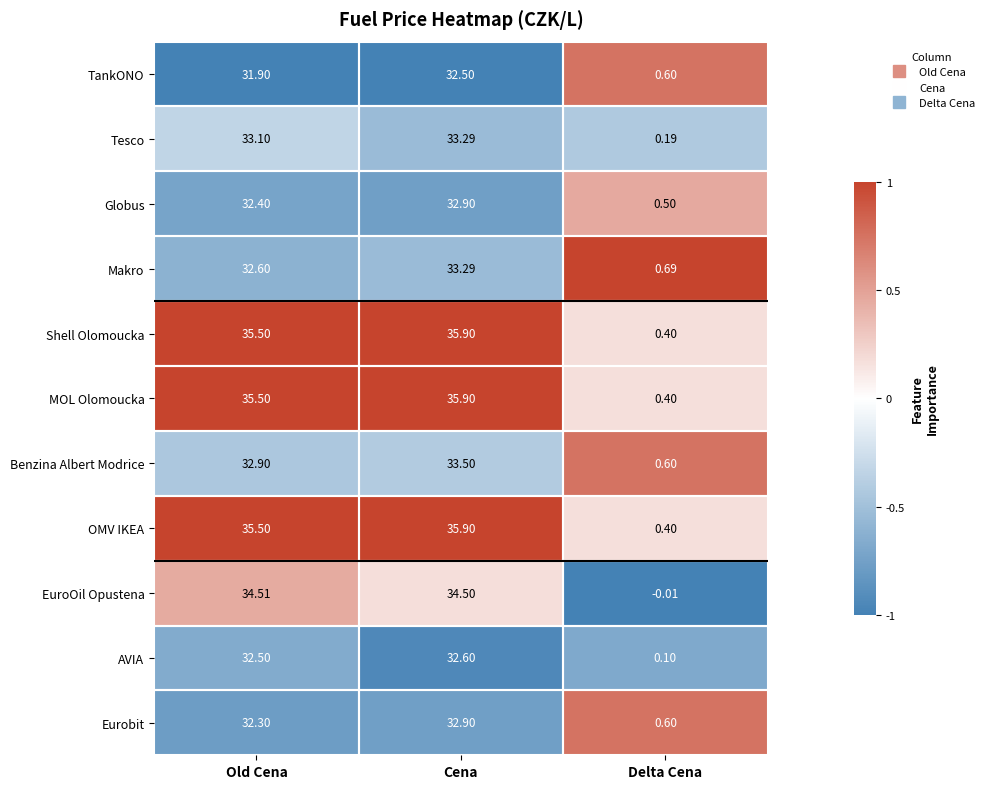

How many series are shown in this chart?

11